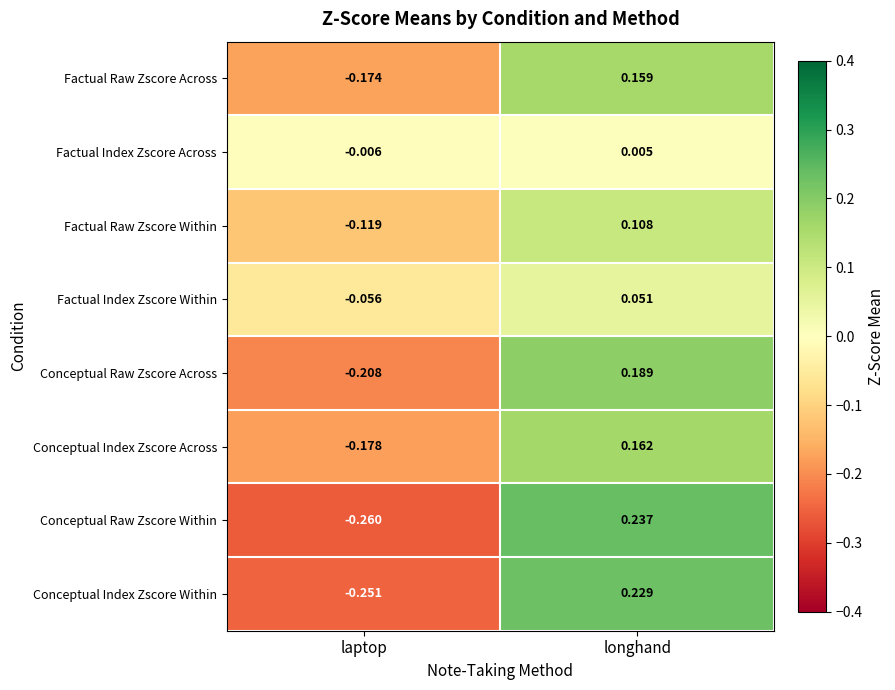

List the series in order of their peak value, highest first.

Conceptual Raw Zscore Within, Conceptual Index Zscore Within, Conceptual Raw Zscore Across, Conceptual Index Zscore Across, Factual Raw Zscore Across, Factual Raw Zscore Within, Factual Index Zscore Within, Factual Index Zscore Across